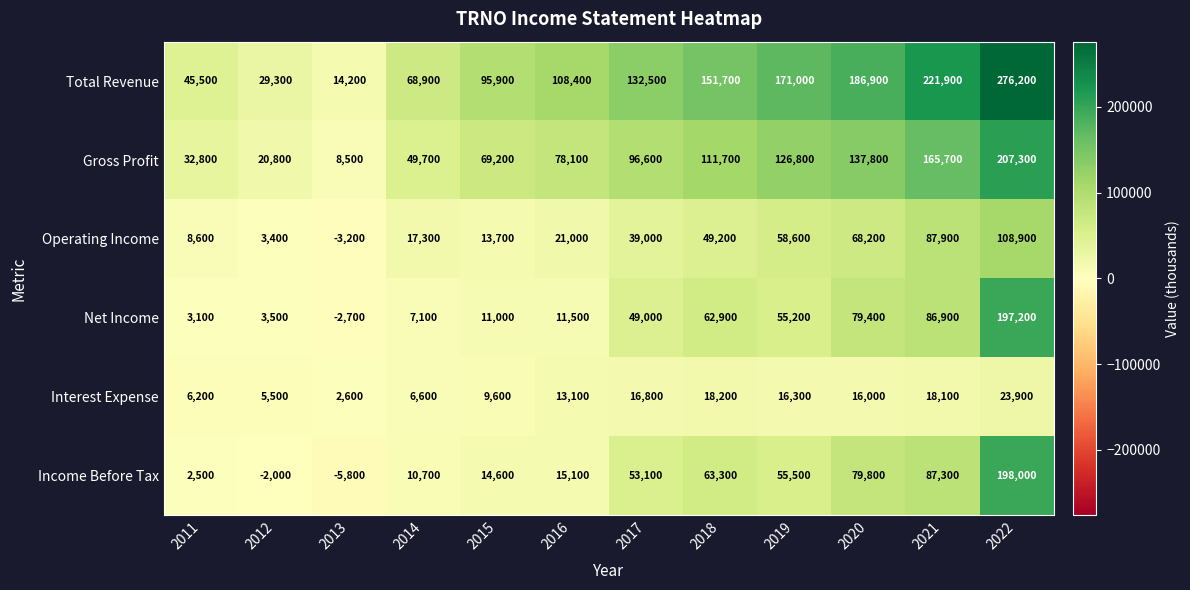

Is it true that Gross Profit equals 79220 at 2021?

False